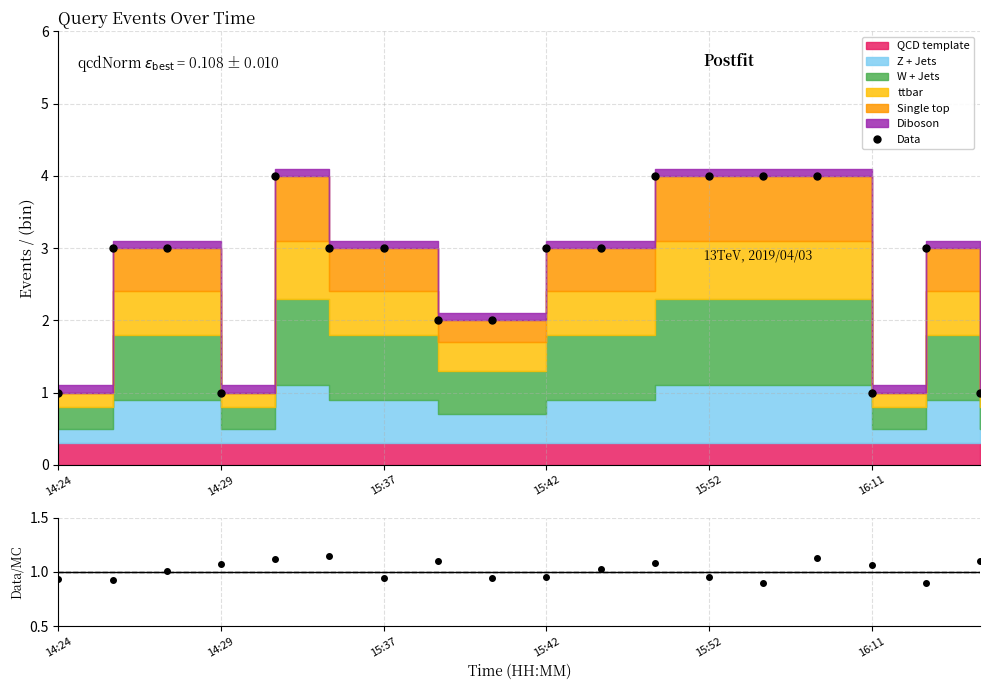

What is the sum of the Data/MC values at 16:11 and 14:24?

2.1